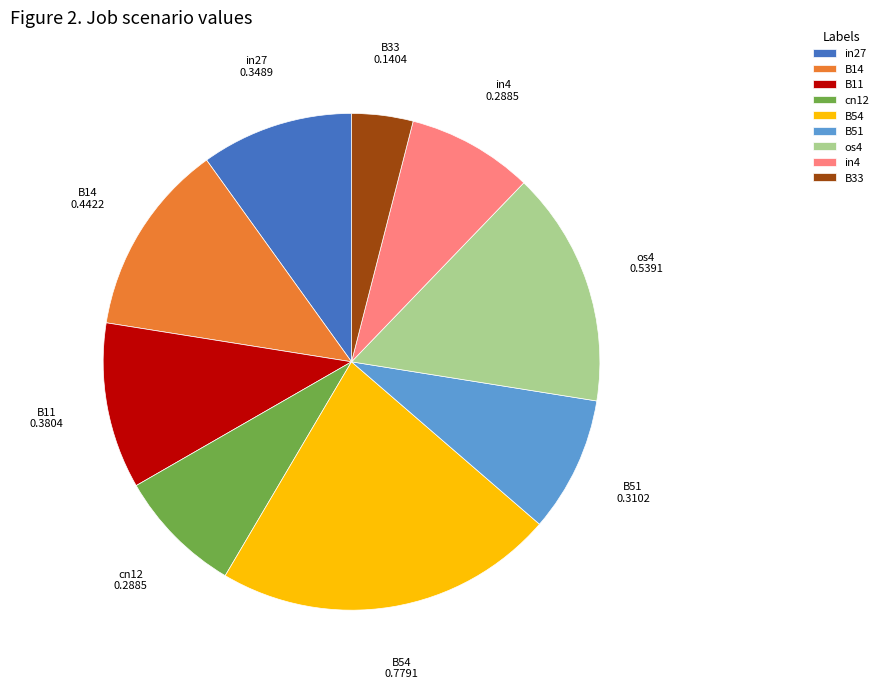

Is it true that B11 is 3% of the pie?

False